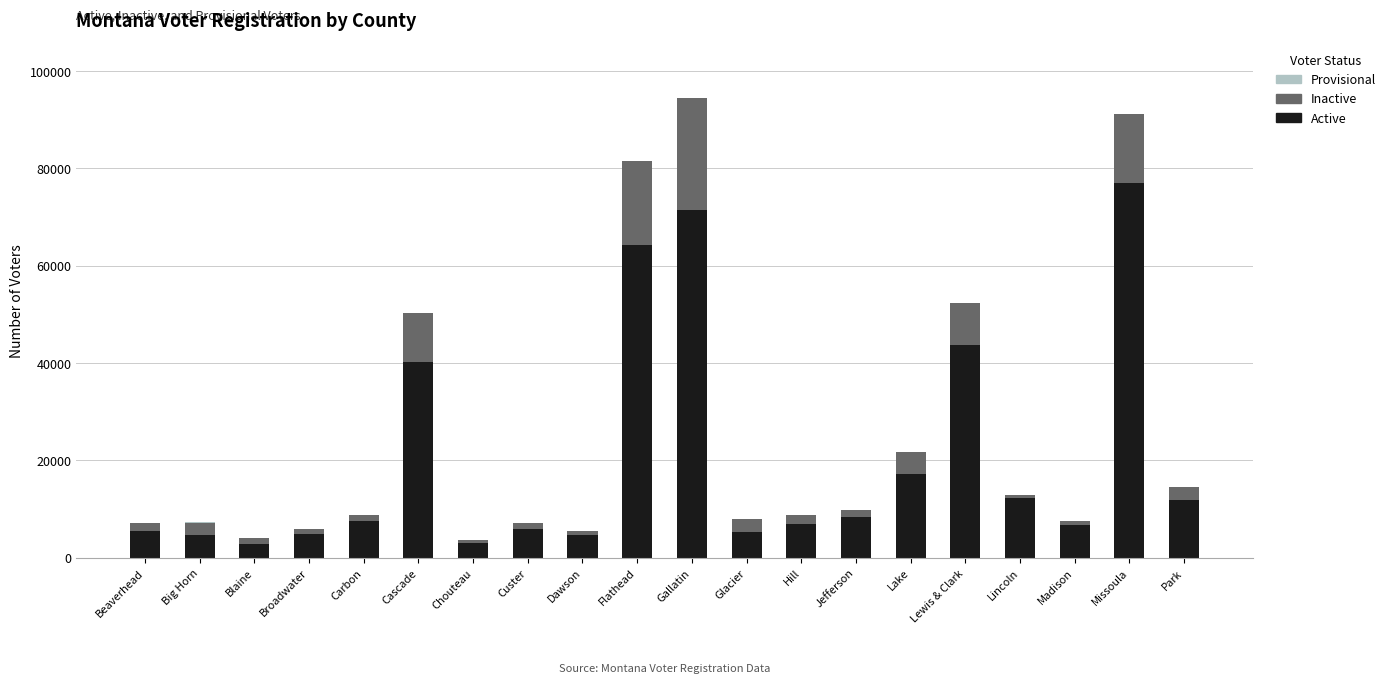

Are the bars grouped side by side (vs. stacked)?

No